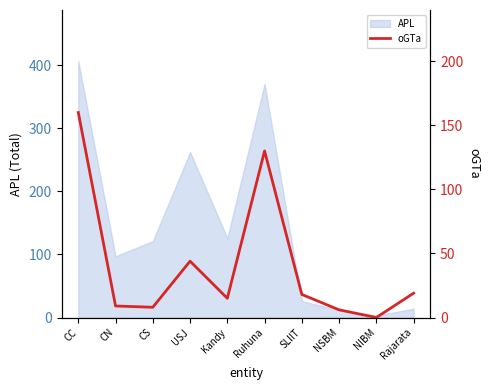

How many lines are shown in the chart?

1